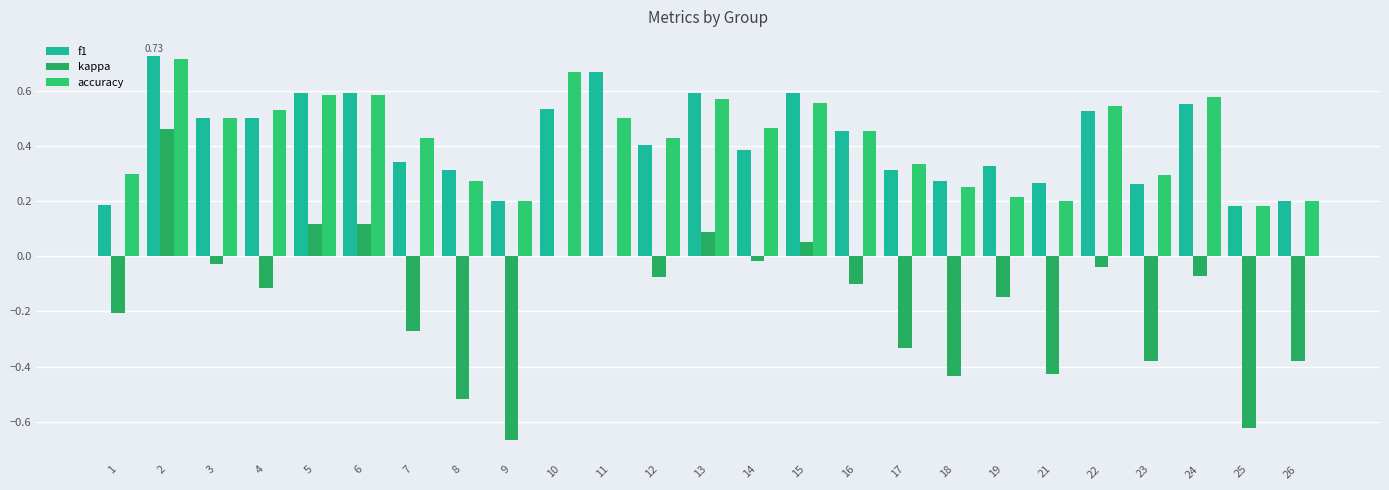

Are the bars horizontal?

No